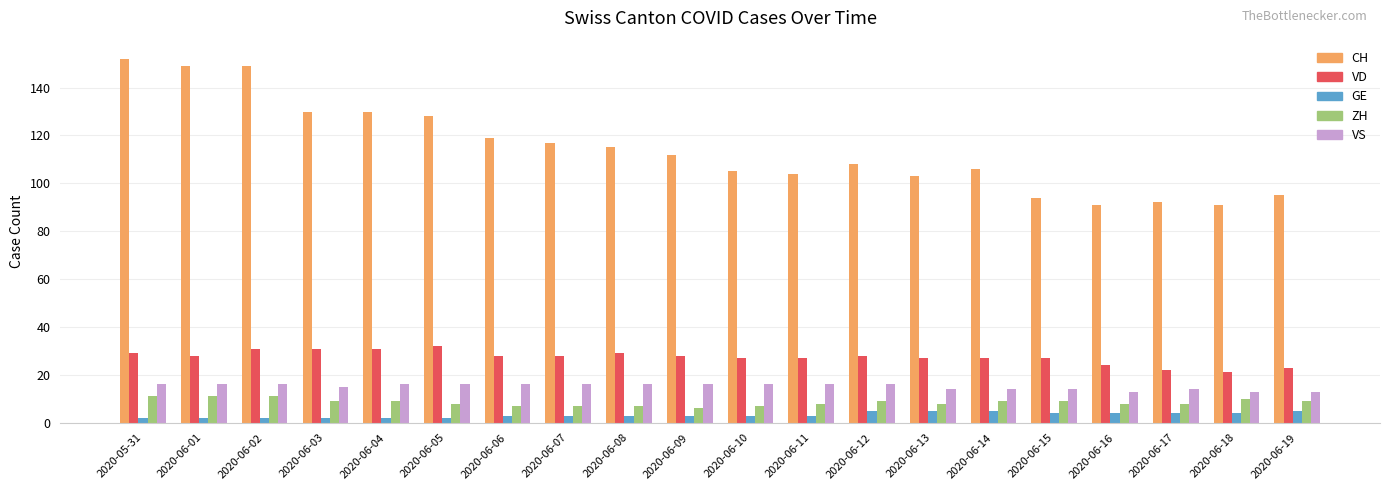

At which label does ZH first exceed 9?

2020-05-31